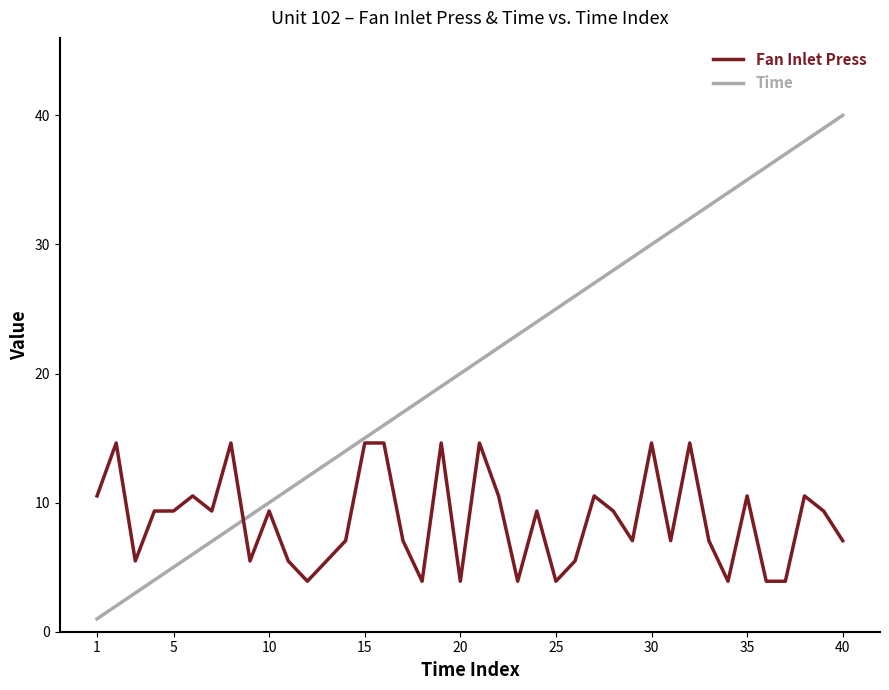

How many lines are shown in the chart?

2